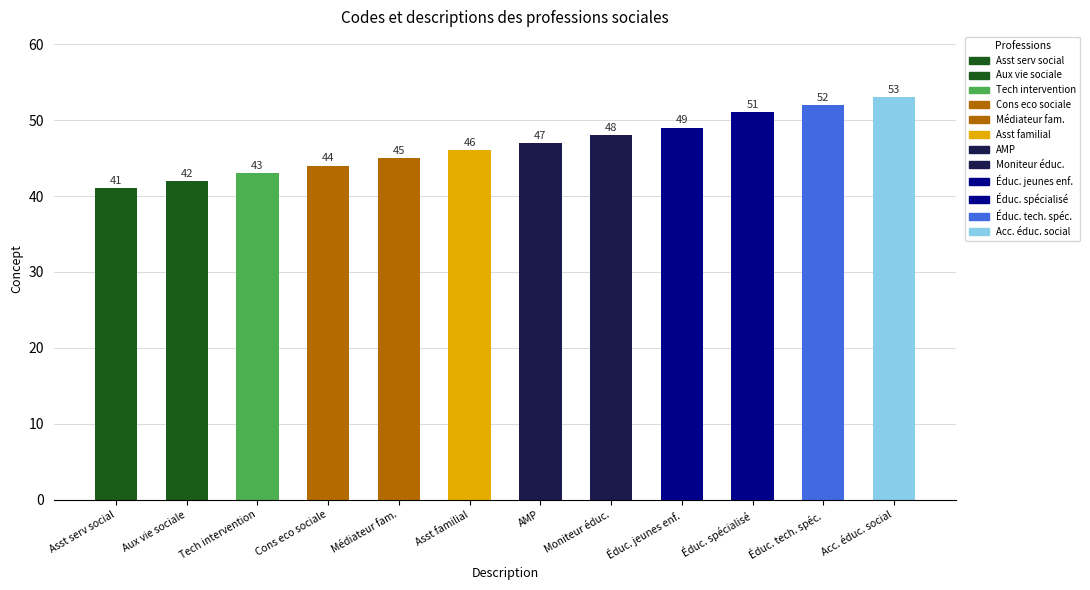

Rank the categories by value from highest to lowest.

Acc. éduc. social, Éduc. tech. spéc., Éduc. spécialisé, Éduc. jeunes enf., Moniteur éduc., AMP, Asst familial, Médiateur fam., Cons eco sociale, Tech intervention, Aux vie sociale, Asst serv social